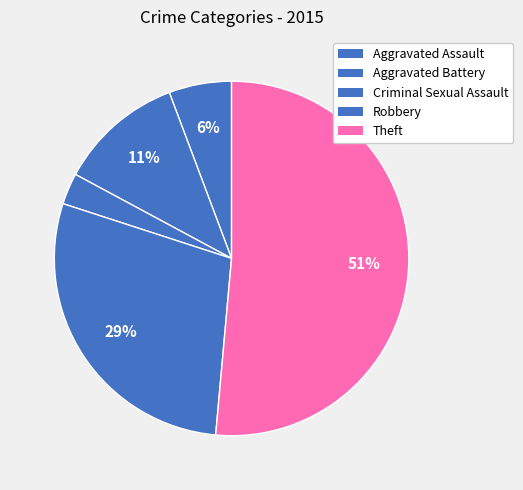

True or false: Theft accounts for 51% of the total.

True